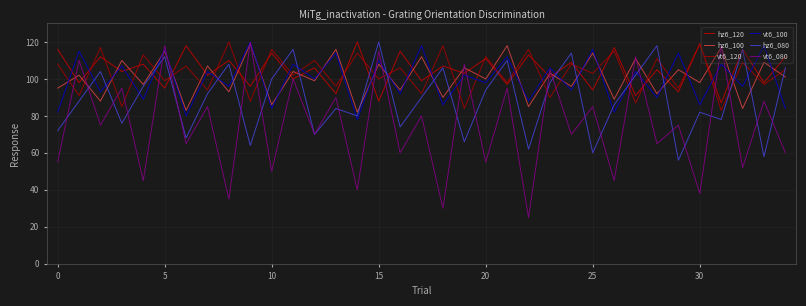

How many series are shown in this chart?

6